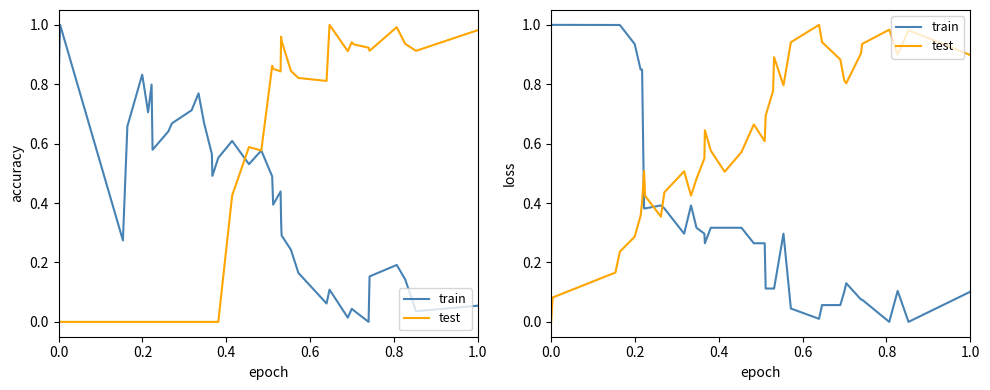

Which series has the widest spread of values?

train